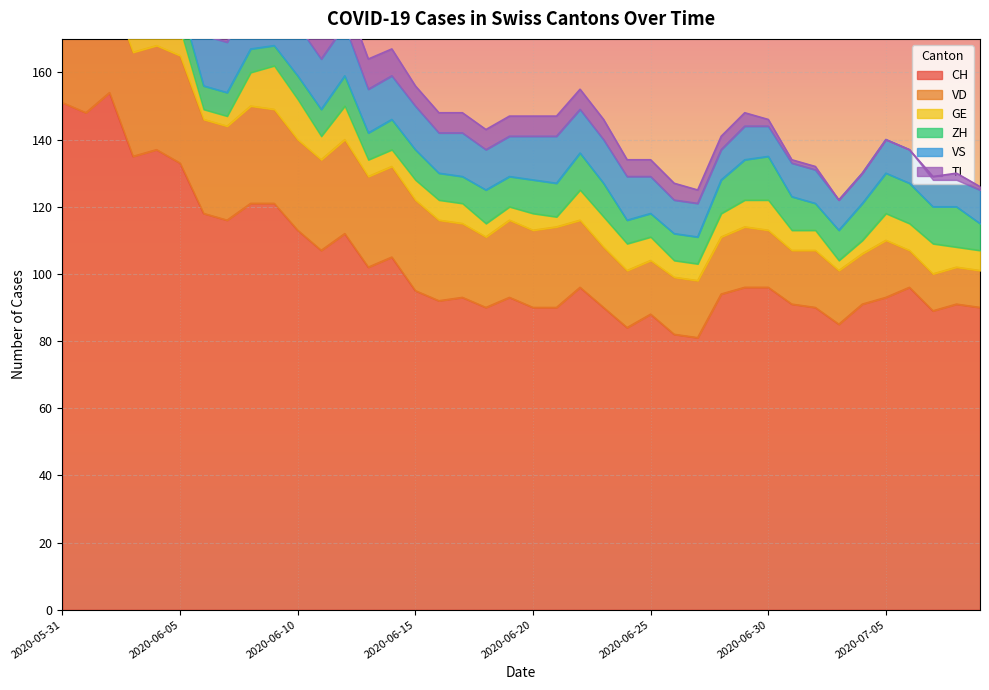

What is the minimum value for VD?

11